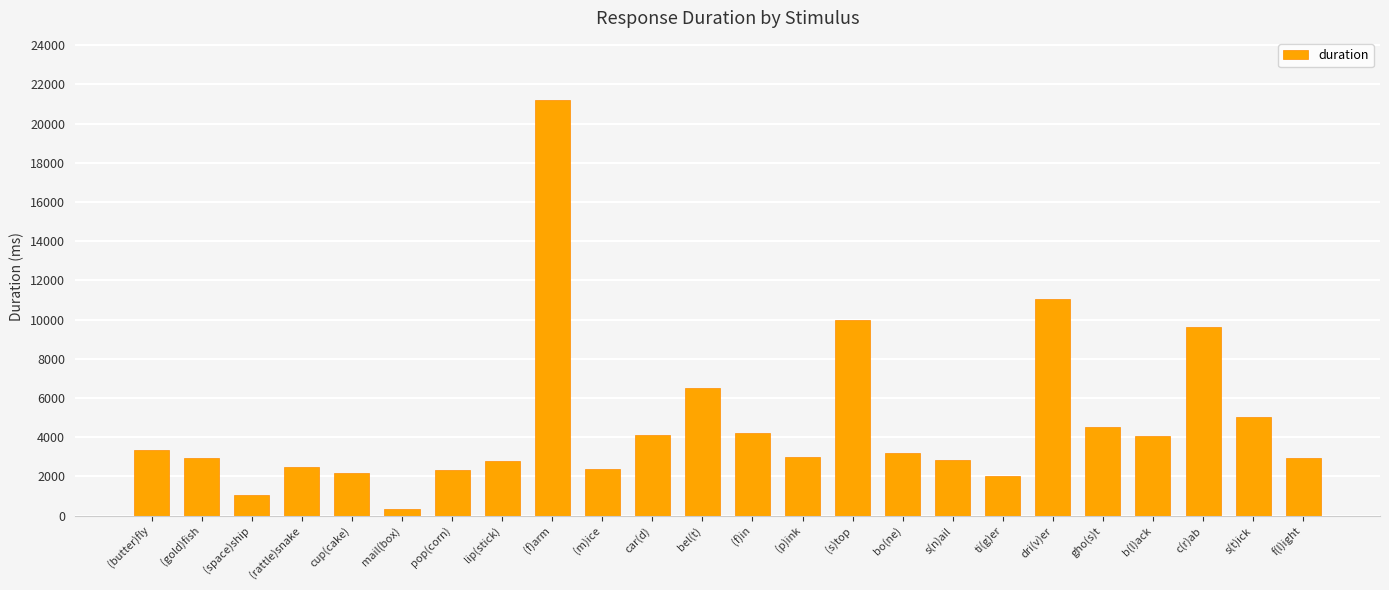

The value at lip(stick) is 2796.2. True or false?

True